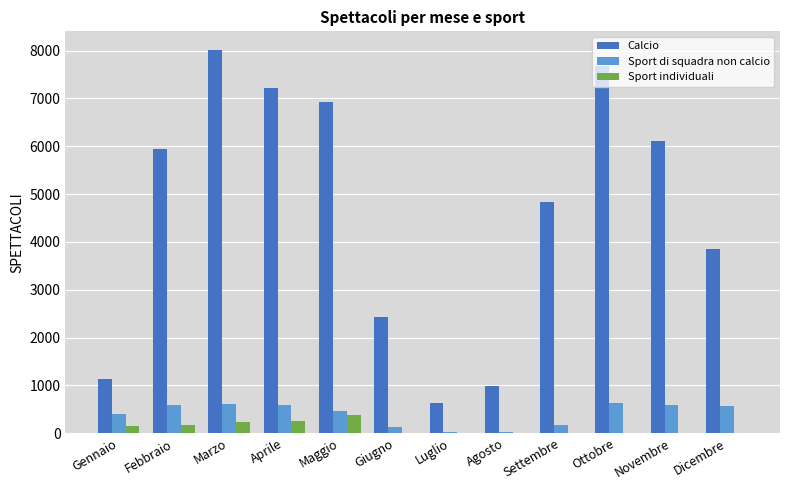

Count the number of data series in this chart.

3